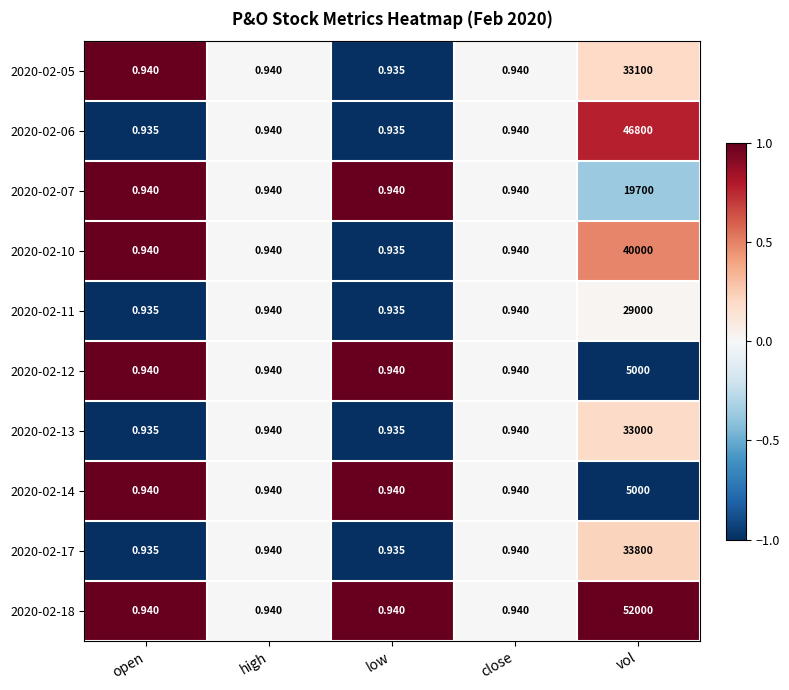

At which category is the sum across all series the highest?

vol